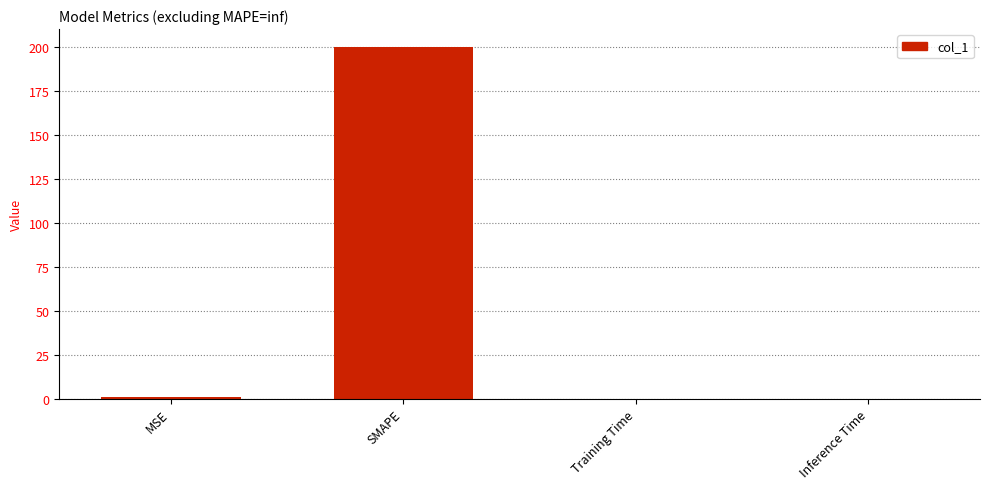

At which category does the chart reach its peak across all series?

SMAPE